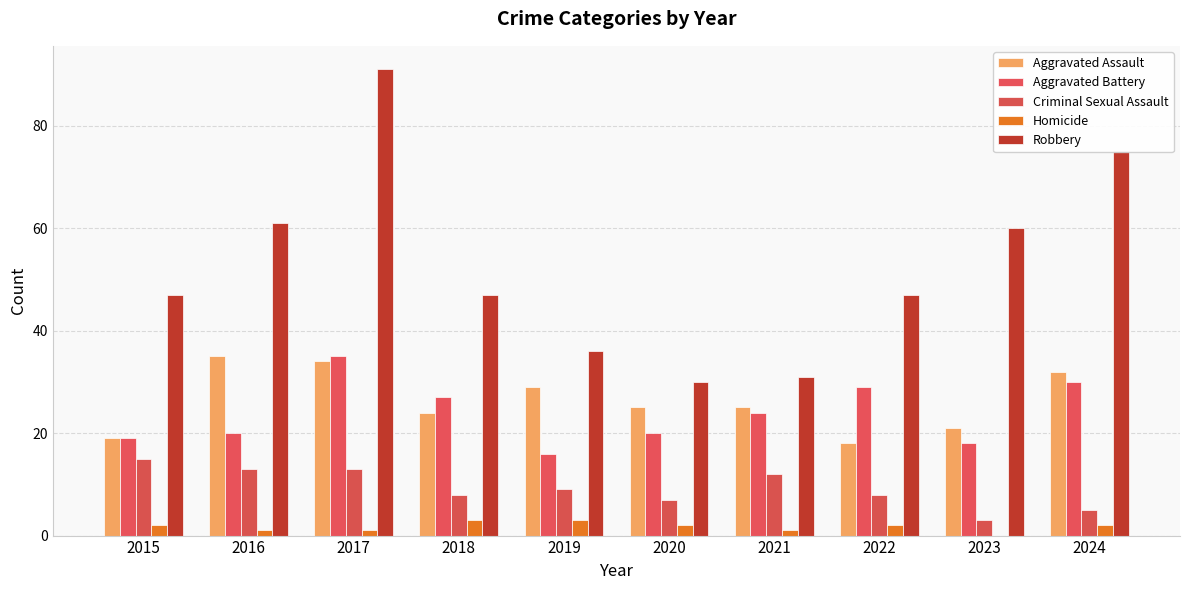

Which series has the largest total across all categories?

Robbery